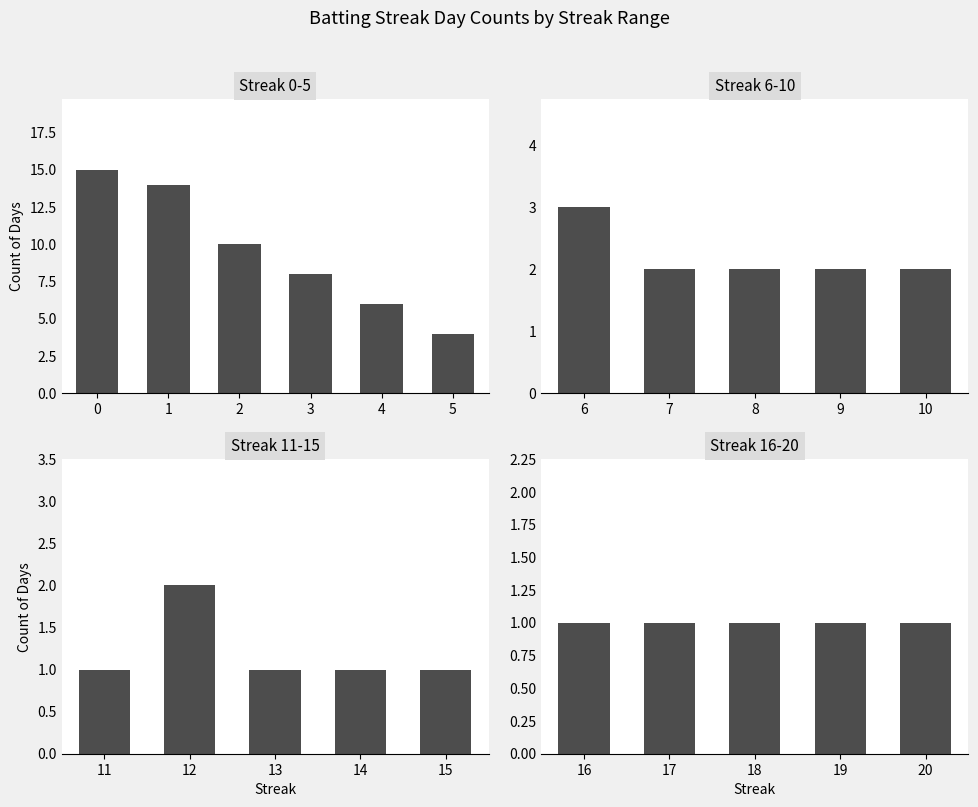

Where is No Hit nearest to the value 3?

3